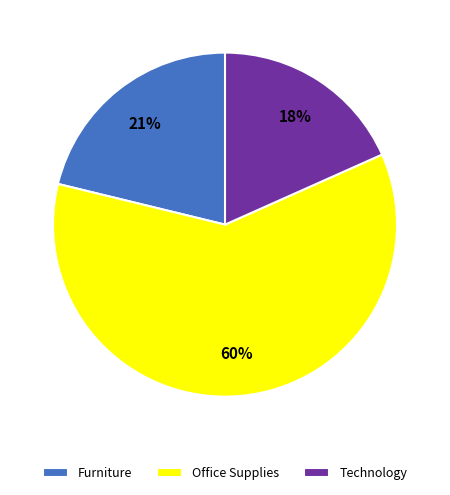

Which slice represents more than half of the pie?

Office Supplies